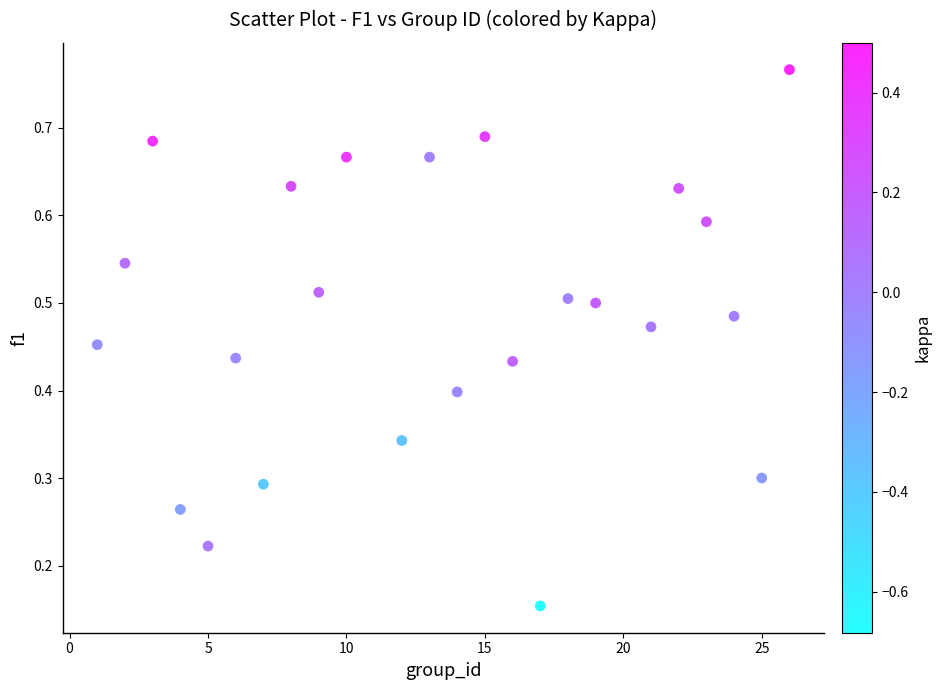

What is the range of X values (max minus min)?

25.0